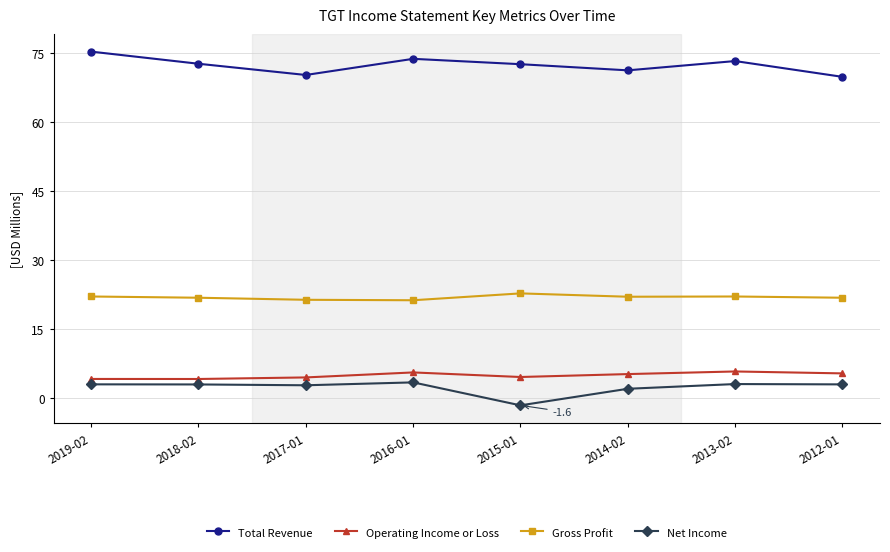

What is the value of the Net Income point at the 1st from the left?

2.9